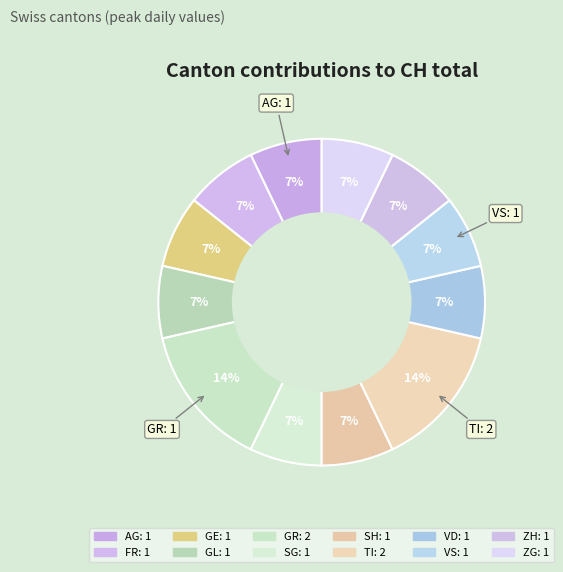

How many segments does this pie chart have?

12